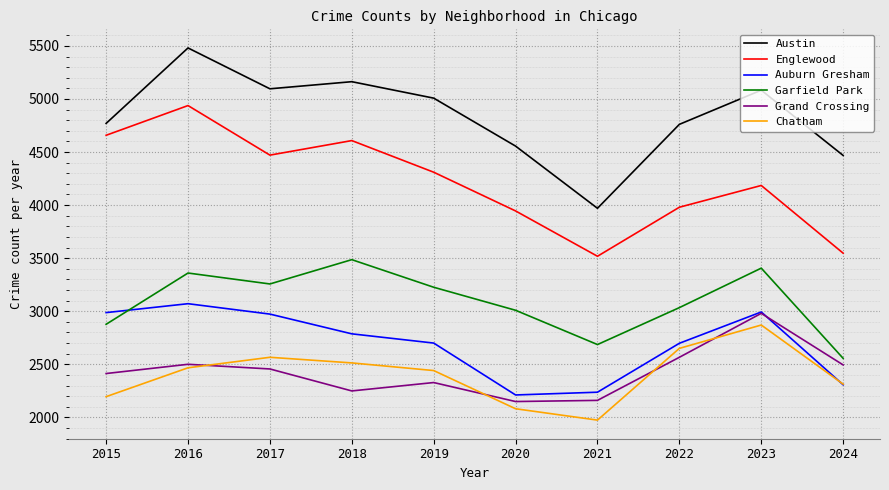

Is the value of Englewood at 2020 greater than the value of Austin at 2015?

No